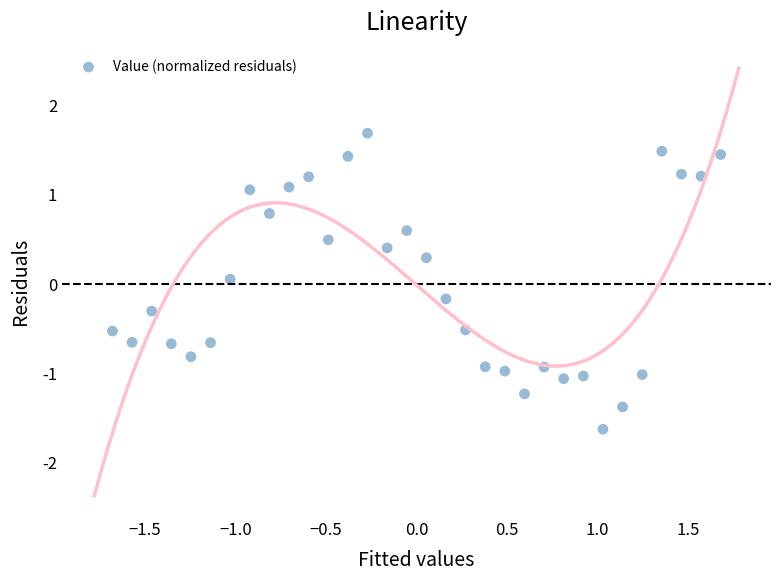

What is the range of Y values (max minus min)?

3.3